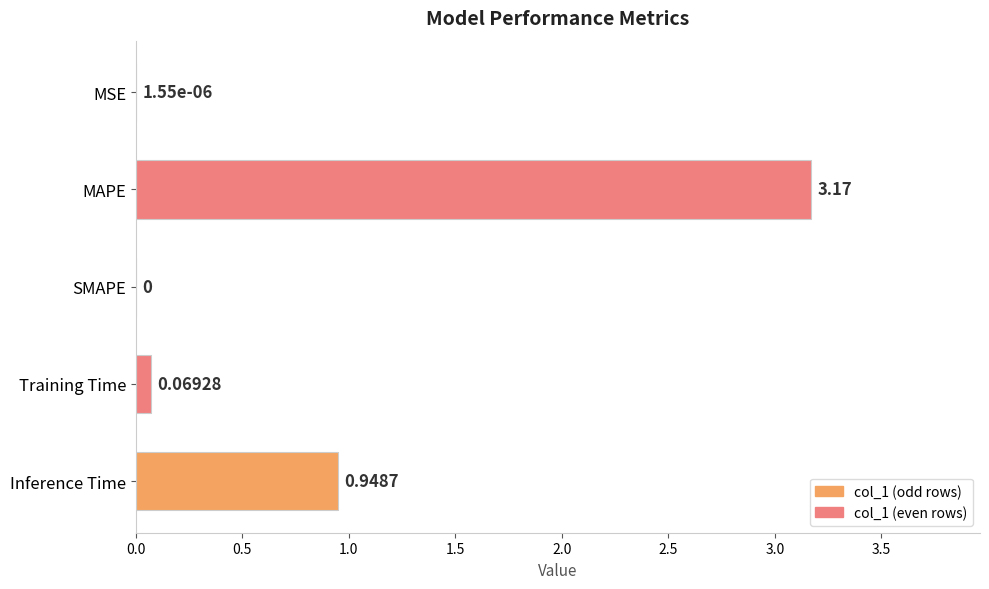

At which label is the value closest to 1?

Inference Time